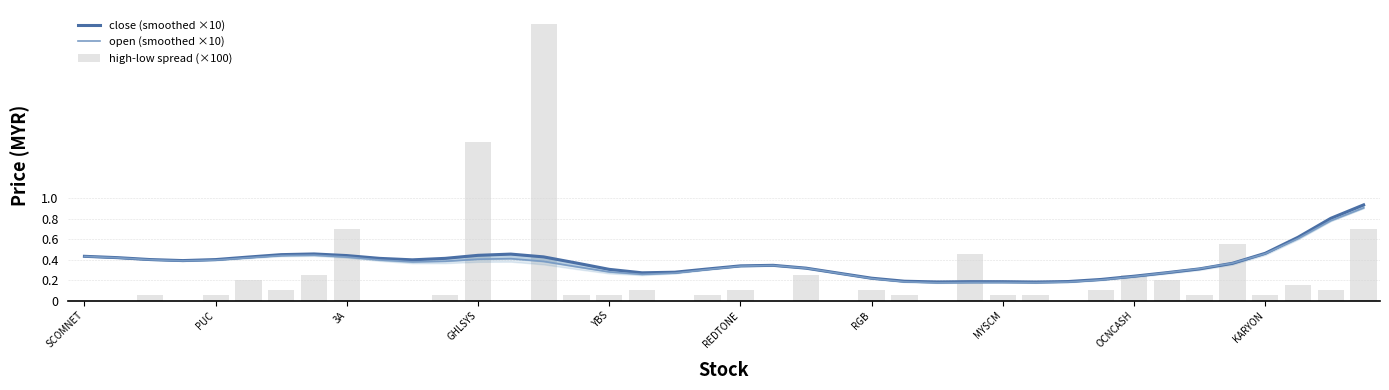

What is the average value of the close (smoothed ×10) series?

3.7